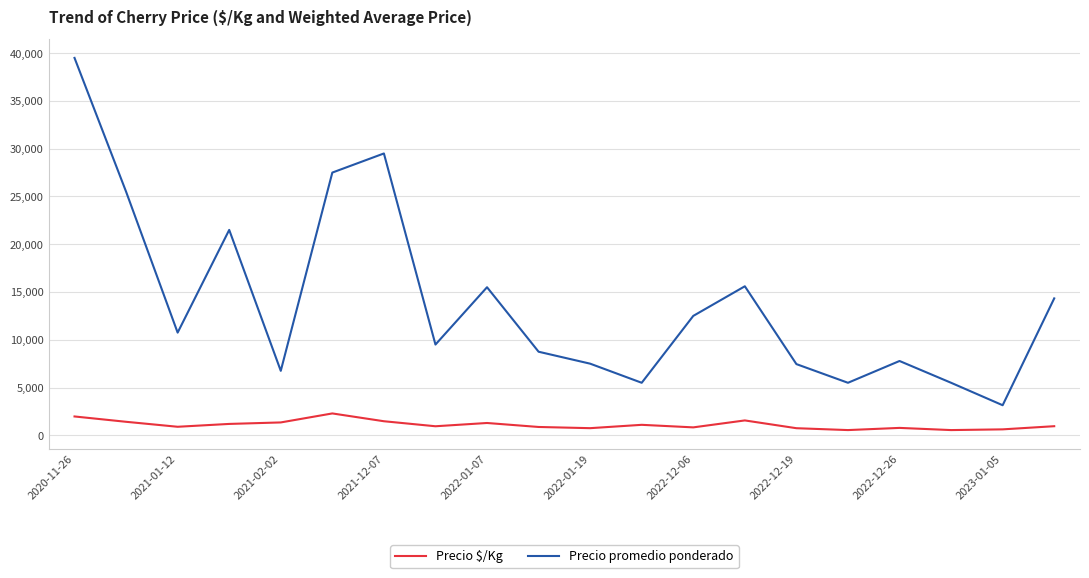

Which series has the largest range (max minus min)?

Precio promedio ponderado